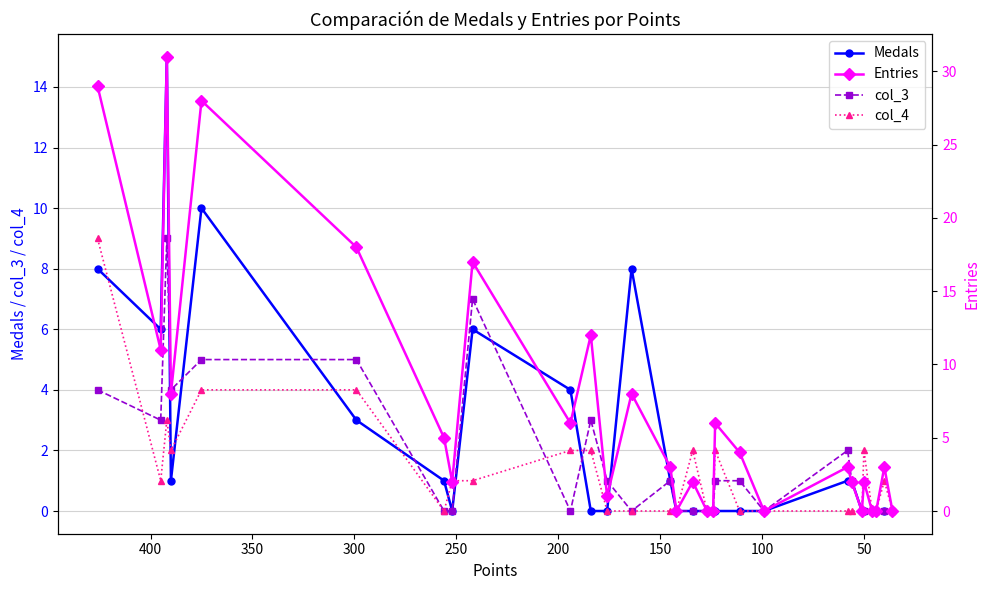

What is the difference between the maximum and minimum values in the Entries series?

31